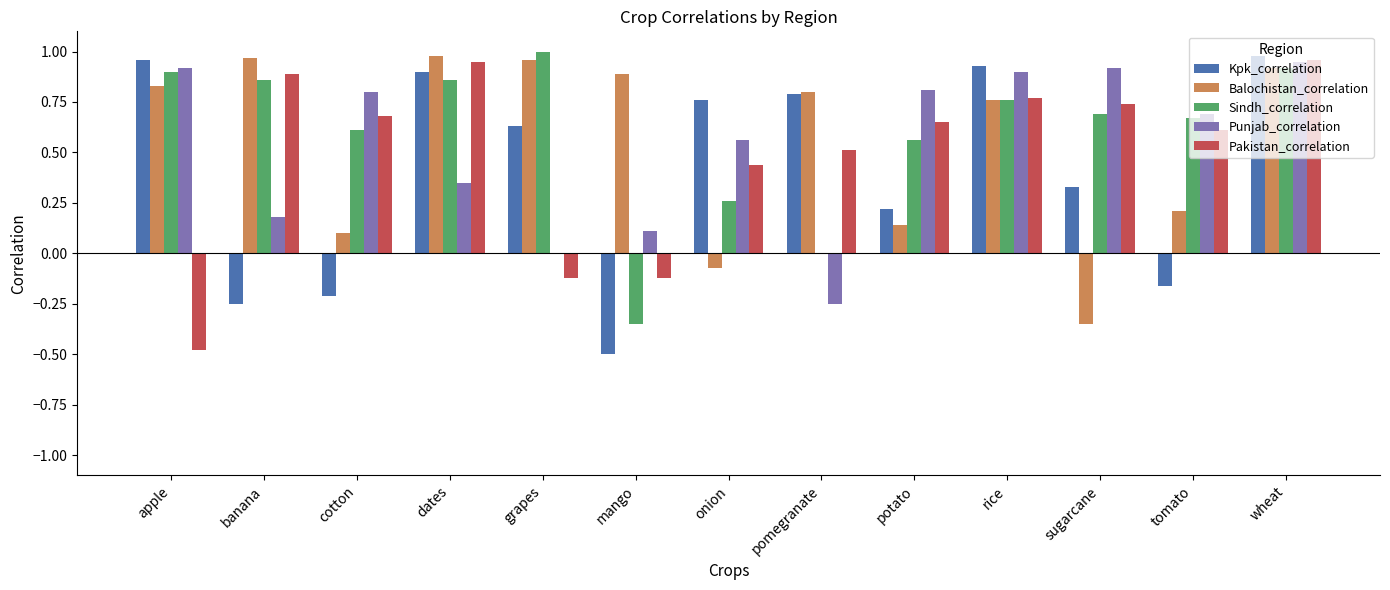

How many series are shown in this chart?

5